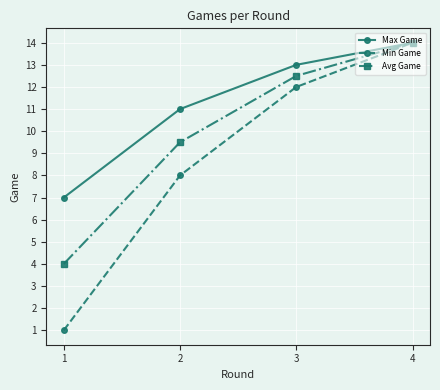

Does the chart have visible grid lines?

Yes